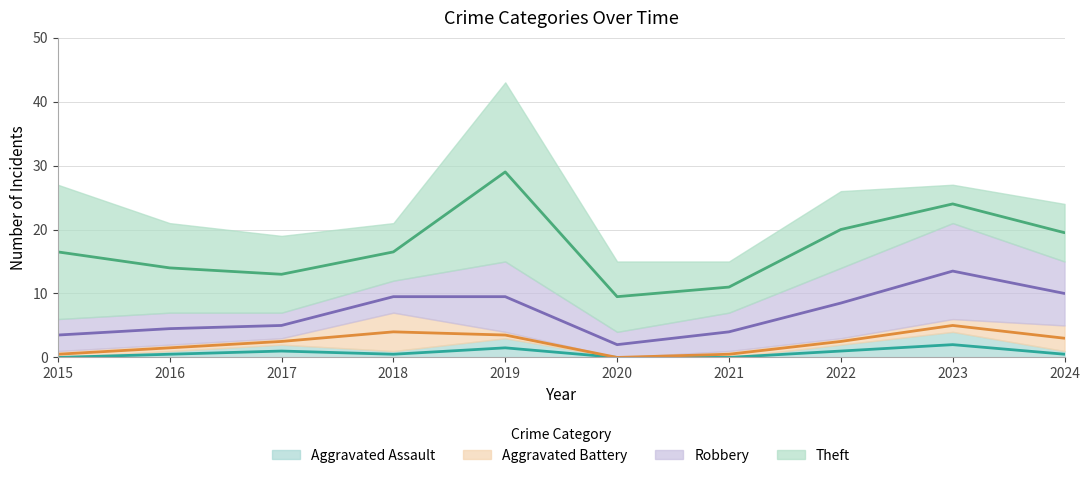

The value of Theft at 2020 is 18. True or false?

False